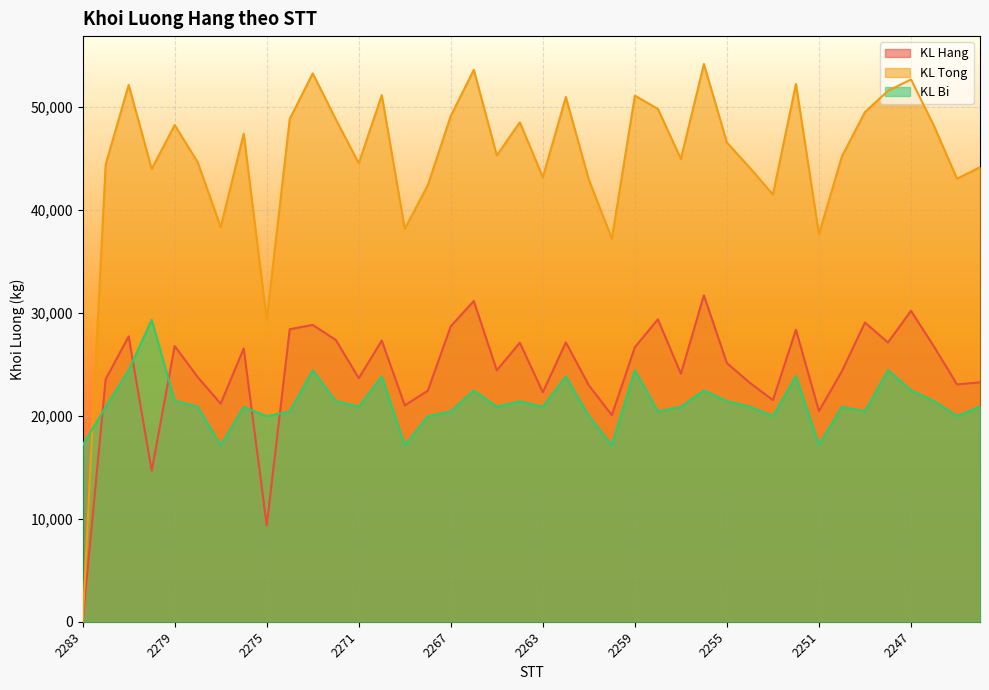

How many values in the KL Tong series exceed 46540?

19